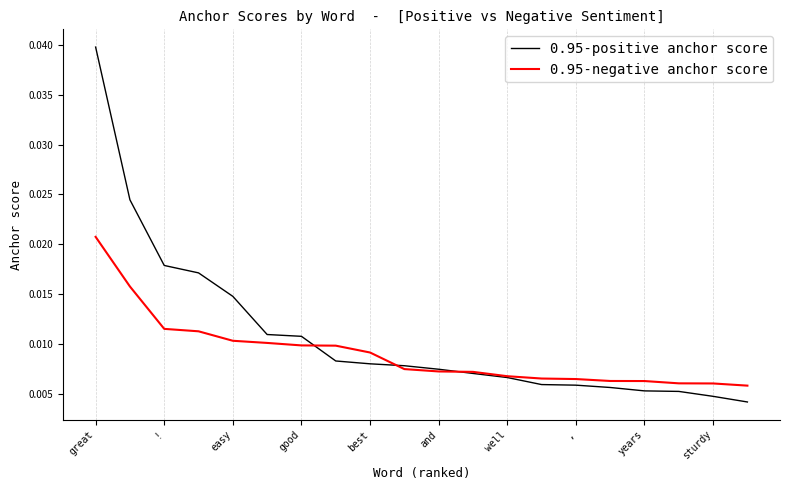

Count the number of data series in this chart.

2